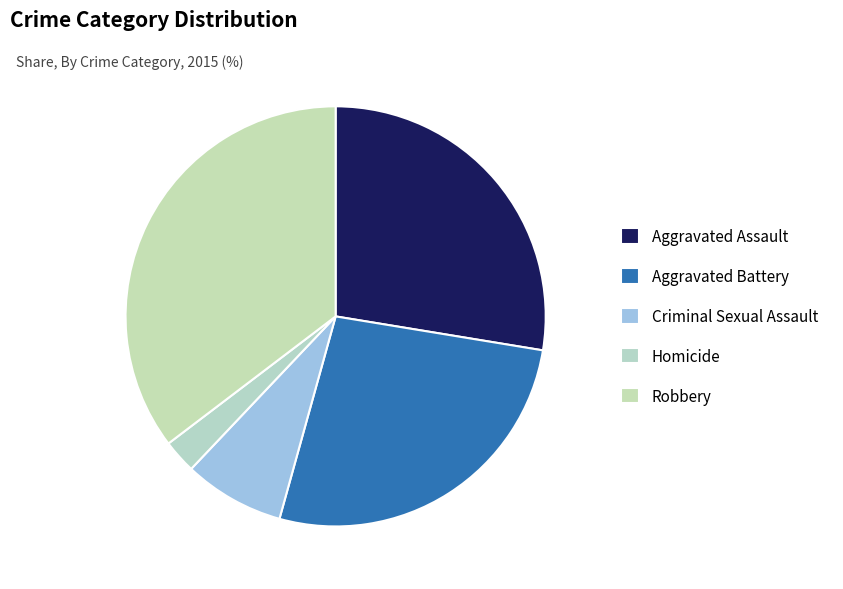

To the nearest percent, what is the difference between the Homicide and Robbery slice percentages?

33%